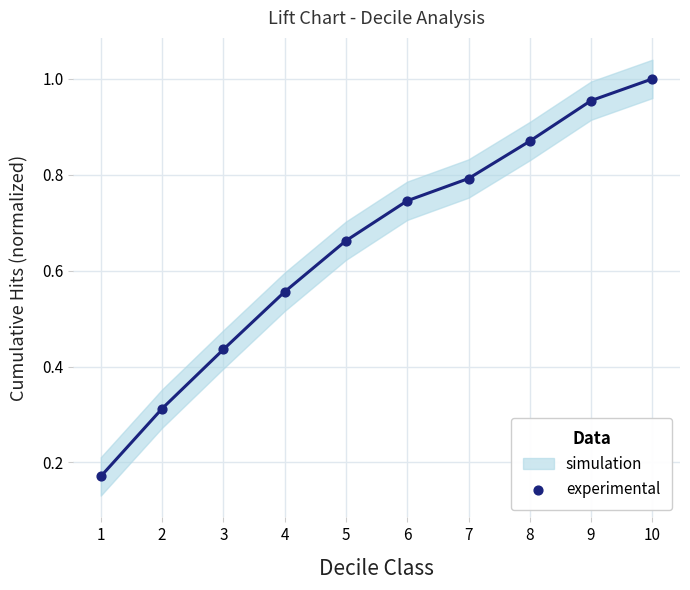

What is the range of X values (max minus min)?

9.0